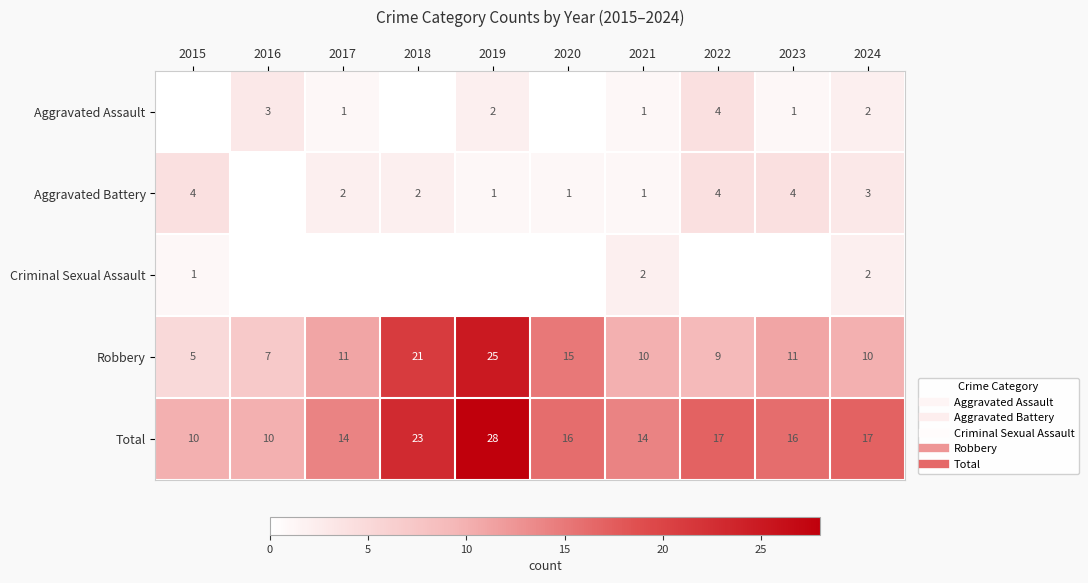

What is the approximate value of Total at 2018, to the nearest 10?

20